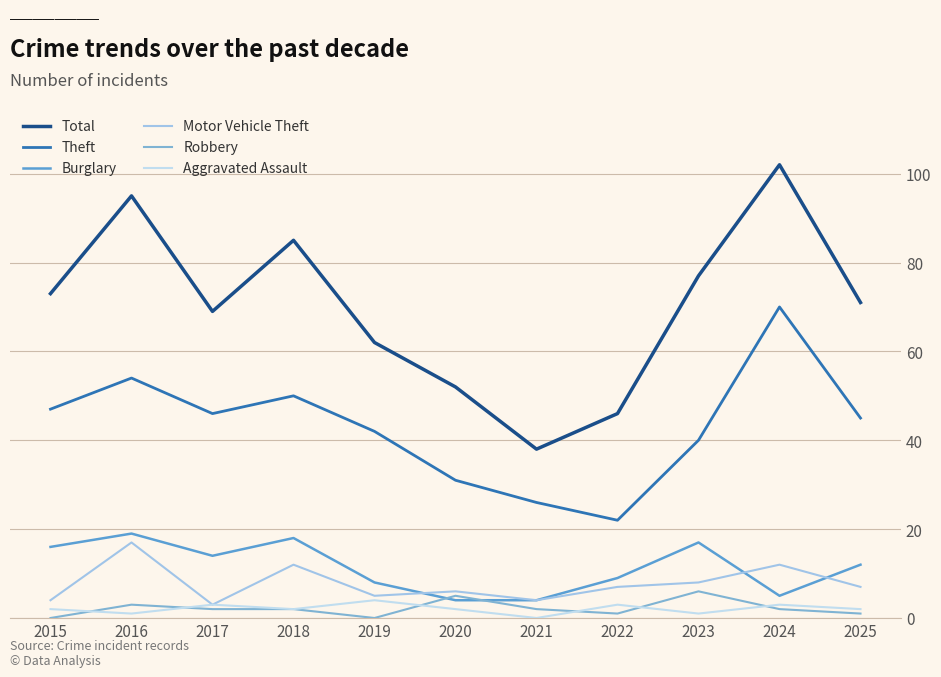

What is the average value of the Robbery series?

2